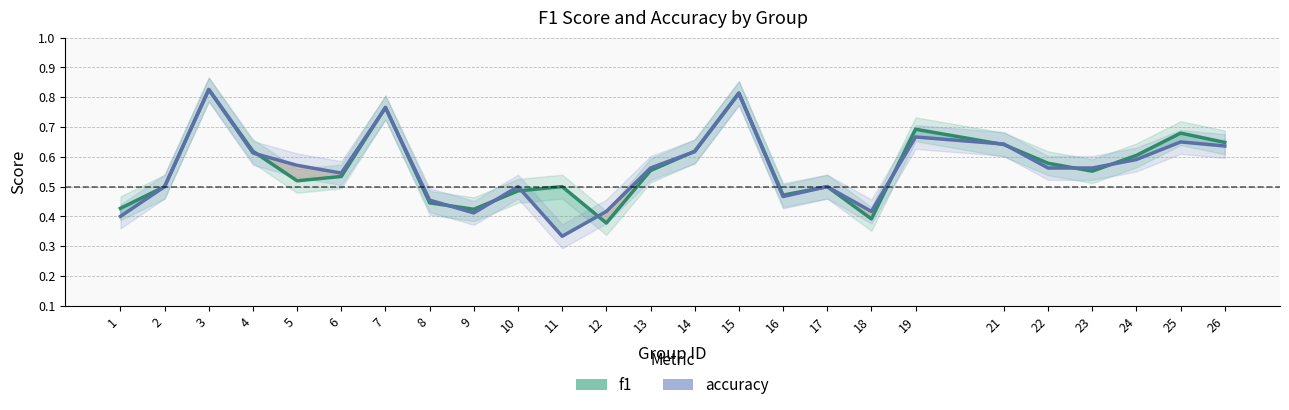

What is the sum of the f1 values at 14 and 24?

1.2